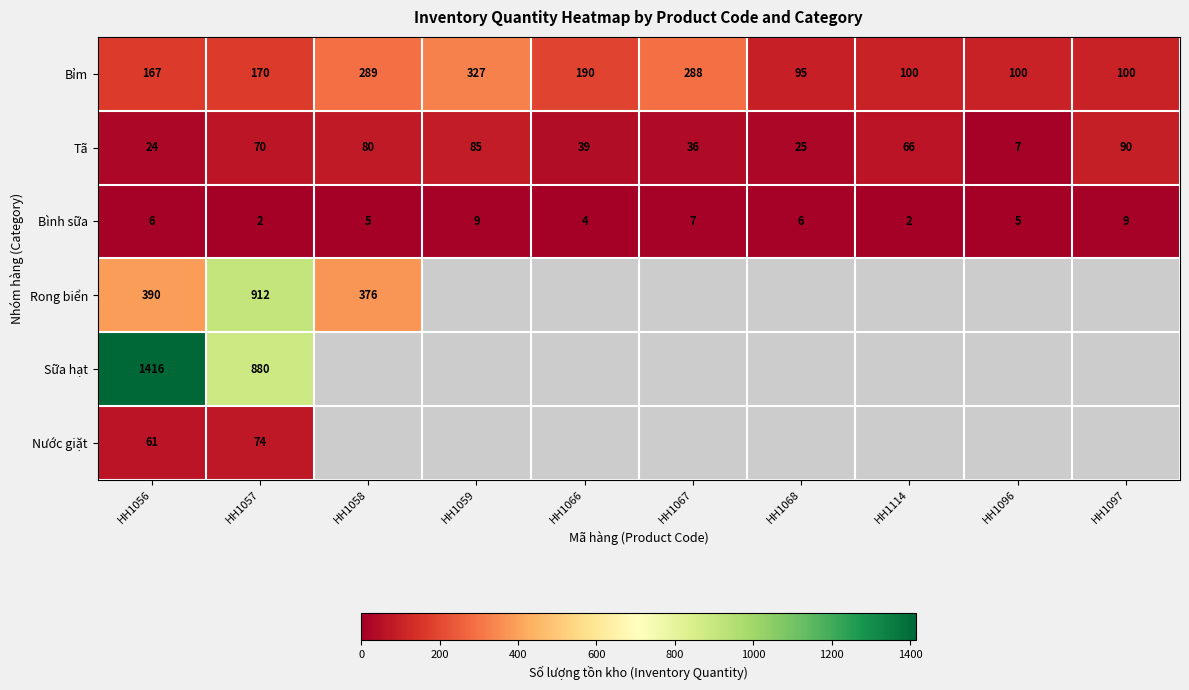

What is the highest value of the Bỉm series?

327